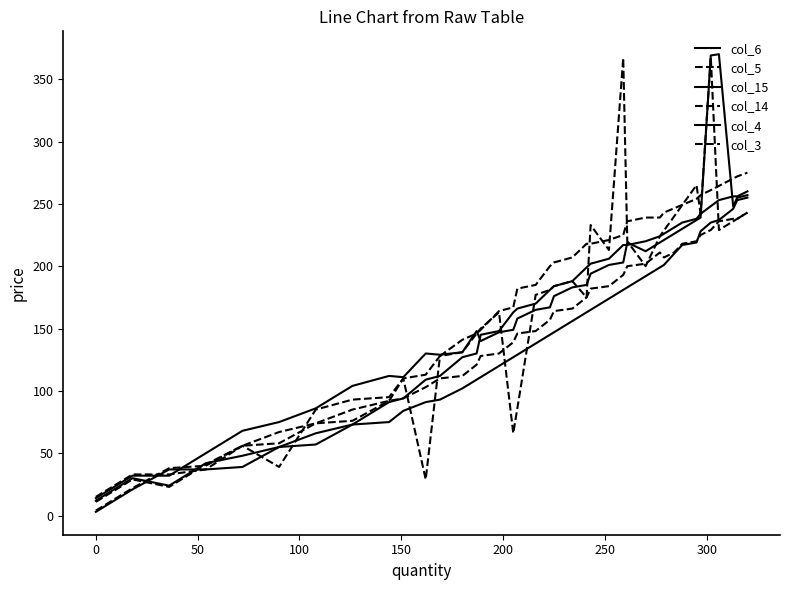

At which category does col_4 reach its first local peak?

8